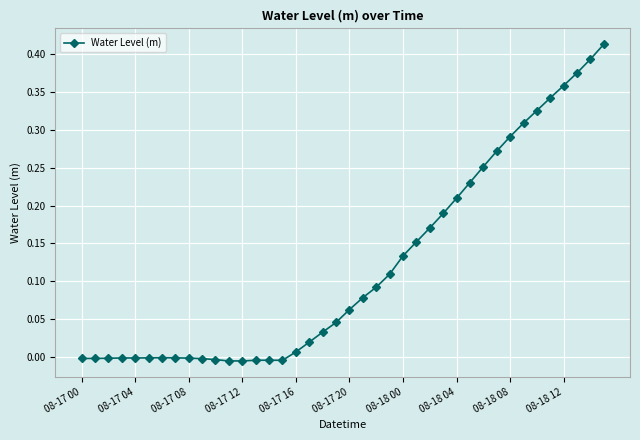

How many distinct data groups are displayed?

1